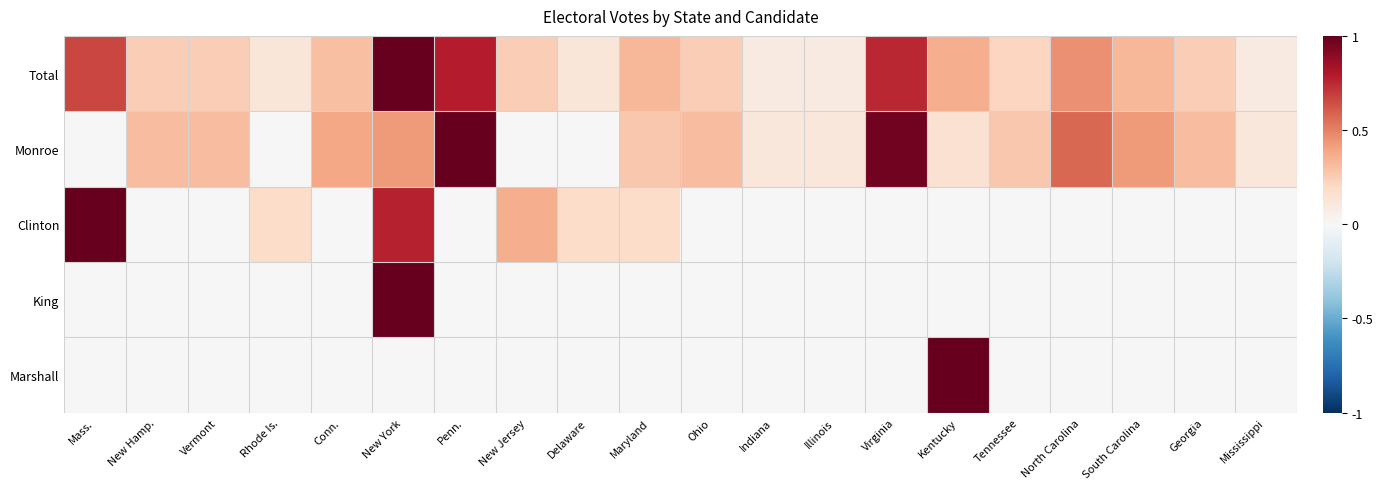

What is the spread (max minus min) of values at Virginia?

1.0